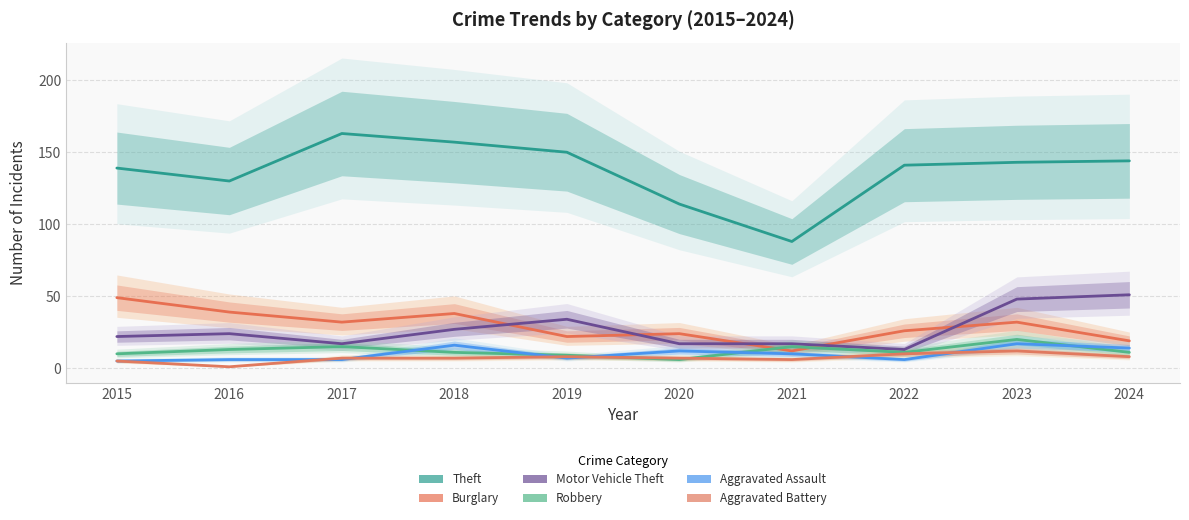

At which category does Robbery reach its first local peak?

2017